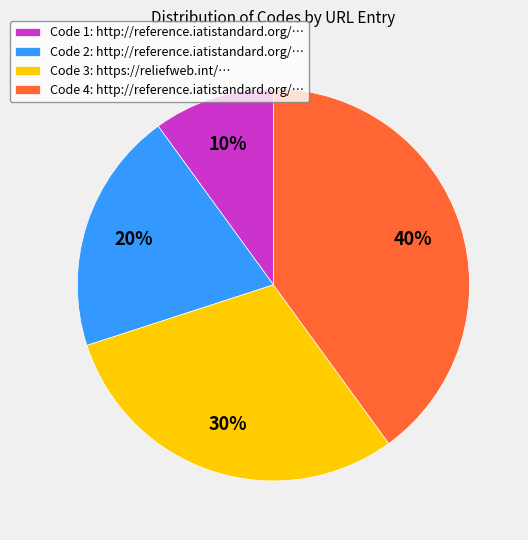

To the nearest percent, what is the difference between the largest and smallest slice percentages?

30%